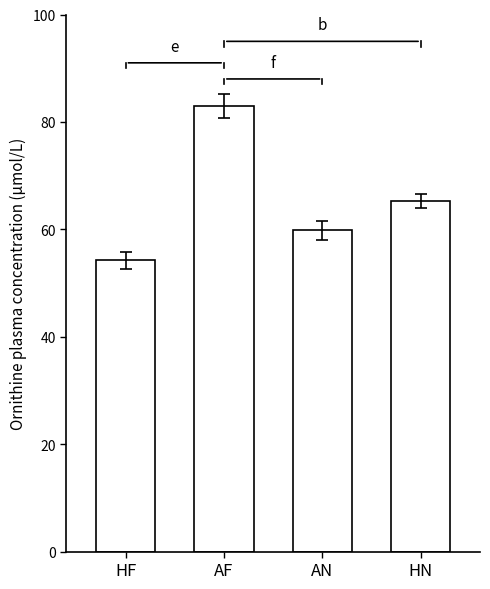

Rank the categories by value from highest to lowest.

AF, HN, AN, HF